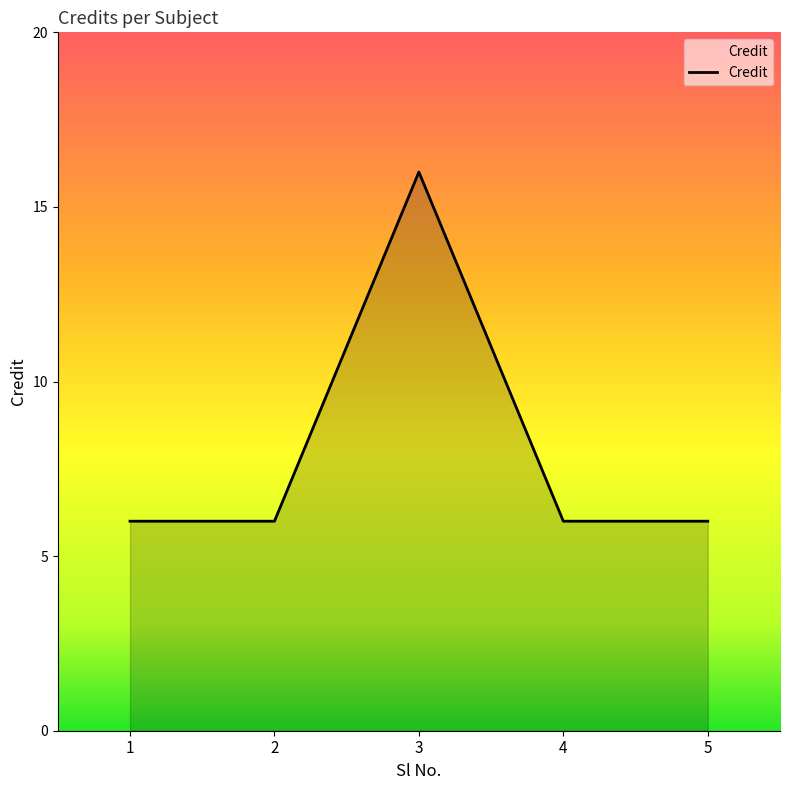

What is the ratio of the value at 3 to the value at 5?

2.7